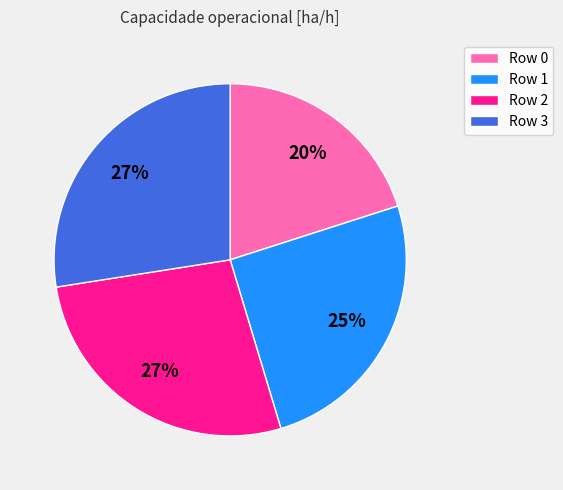

Is there any slice that represents more than half of the pie?

No